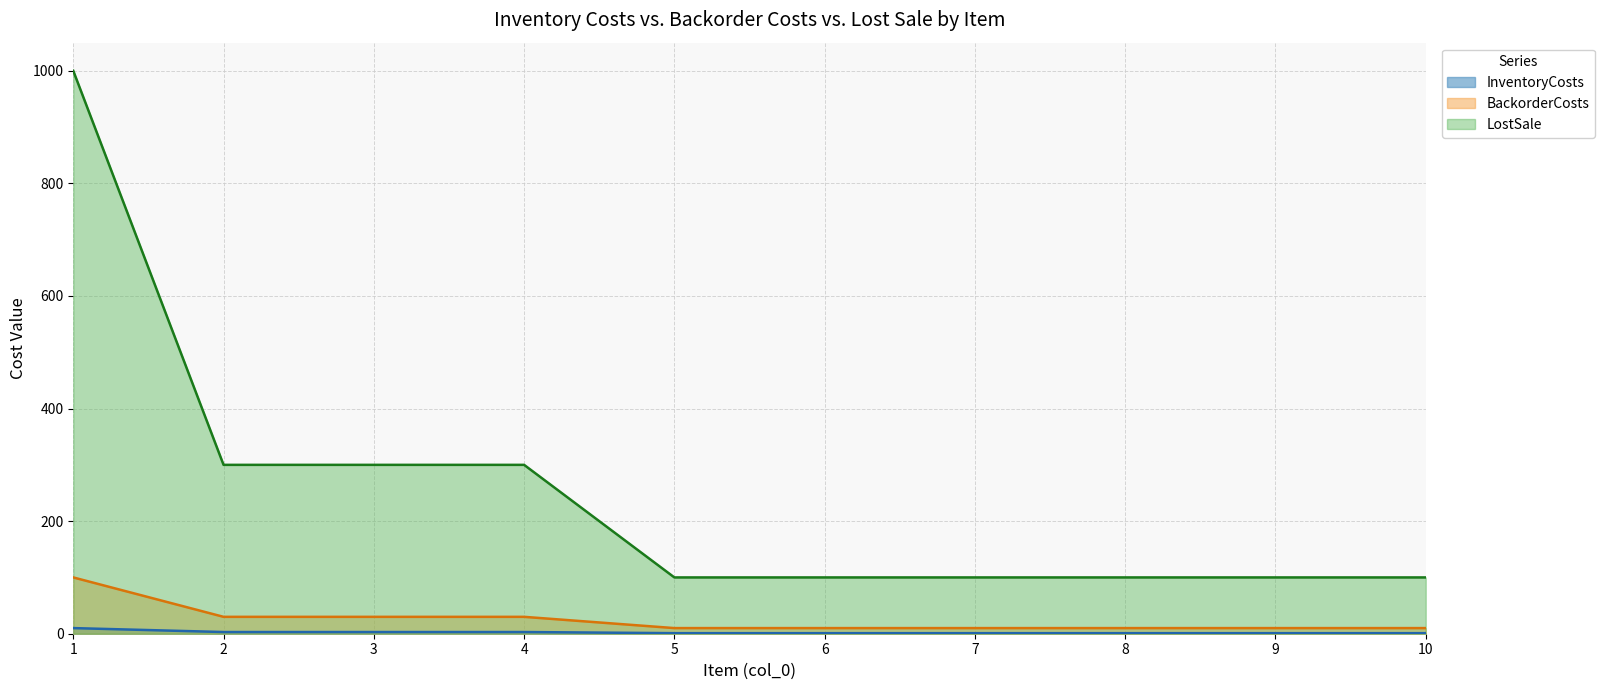

At how many categories does at least one series exceed 949?

1